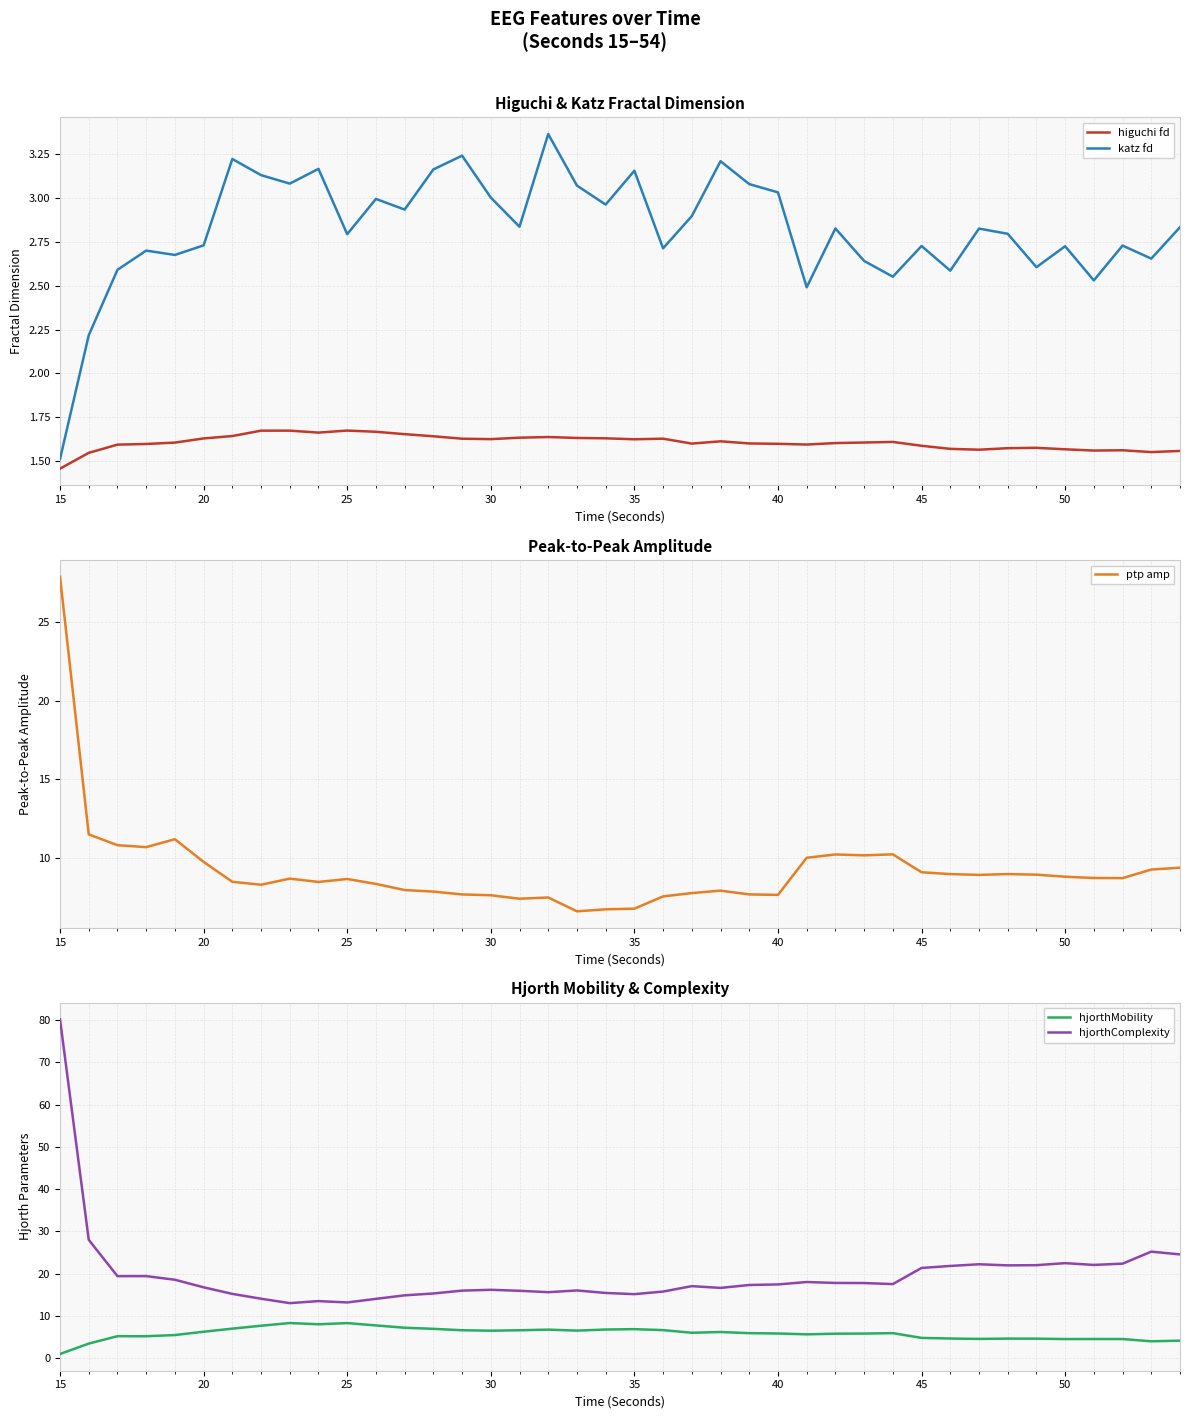

Is it true that hjorthComplexity equals 26.3 at 40?

False